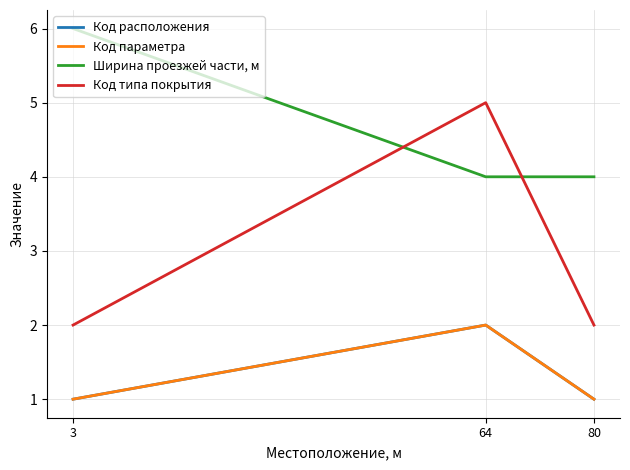

The value of Код типа покрытия at 64 is 5. True or false?

True